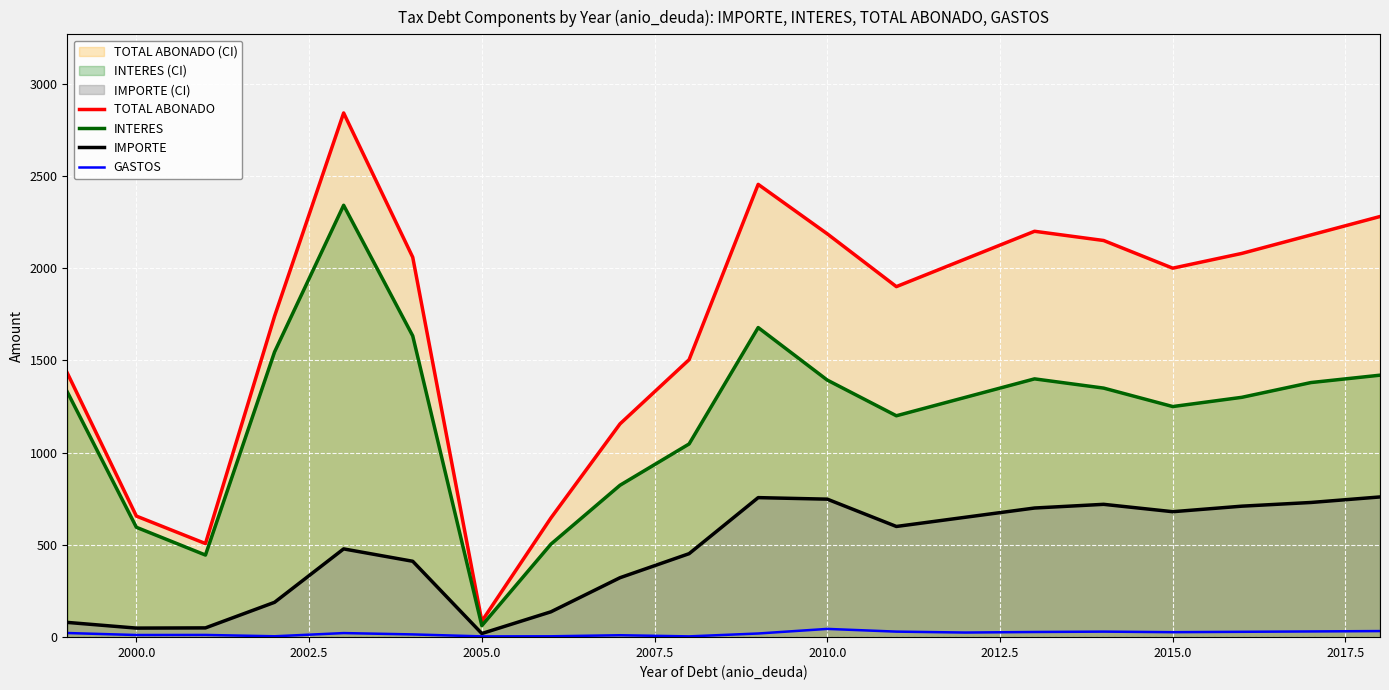

At how many categories does at least one series exceed 2160?

6